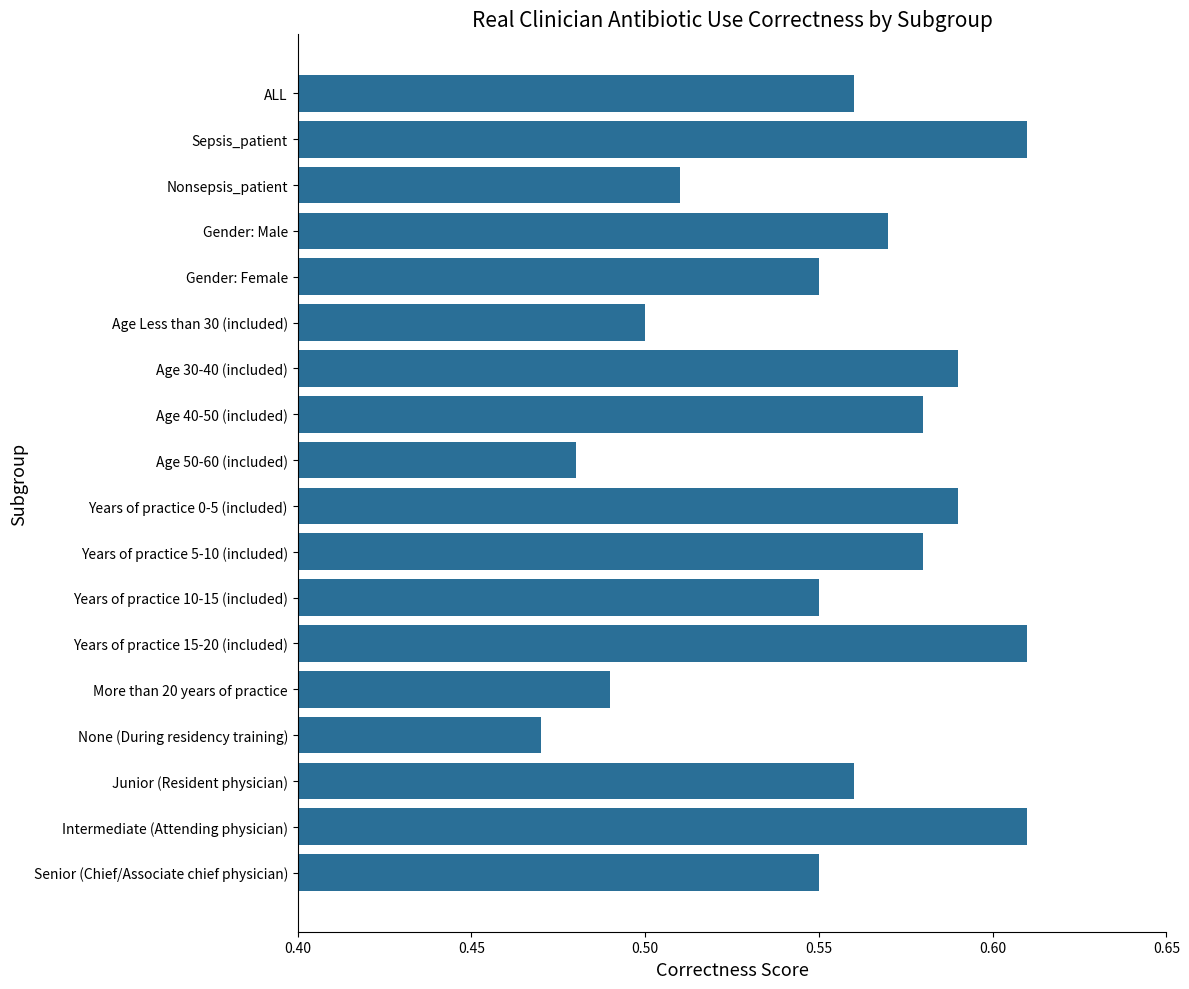

What is the sum of all values?

10.0